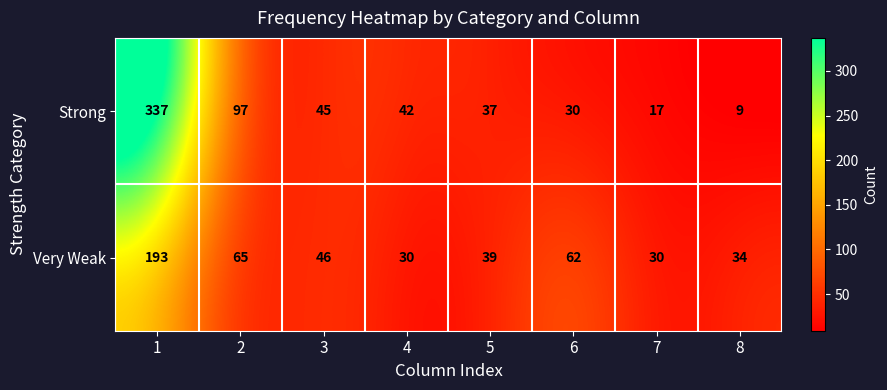

How many data points does each series have?

8